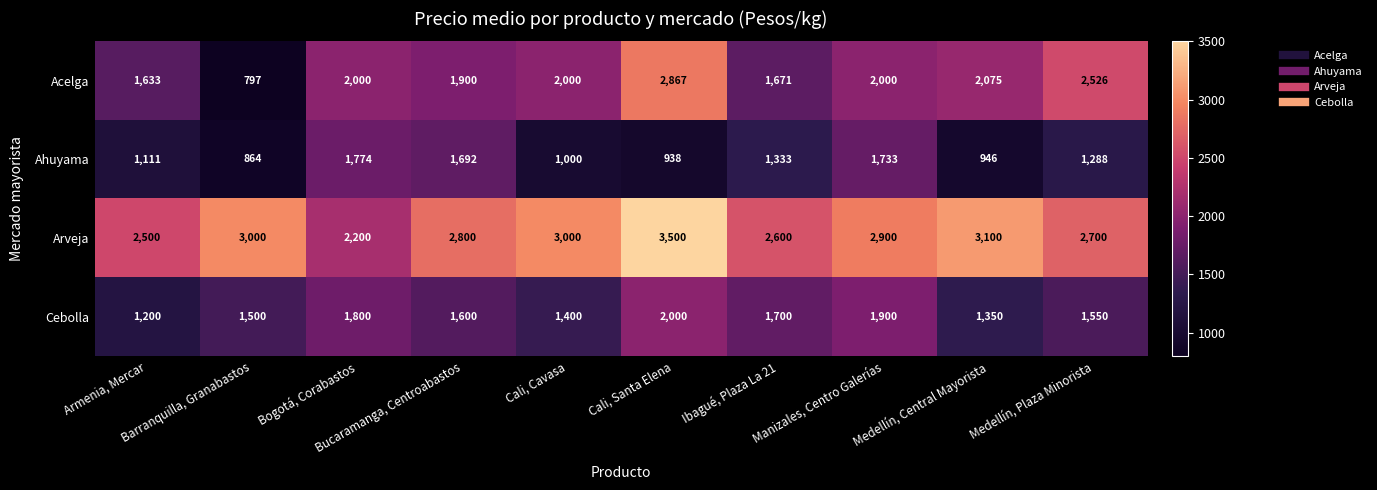

What is the greatest value displayed?

3500